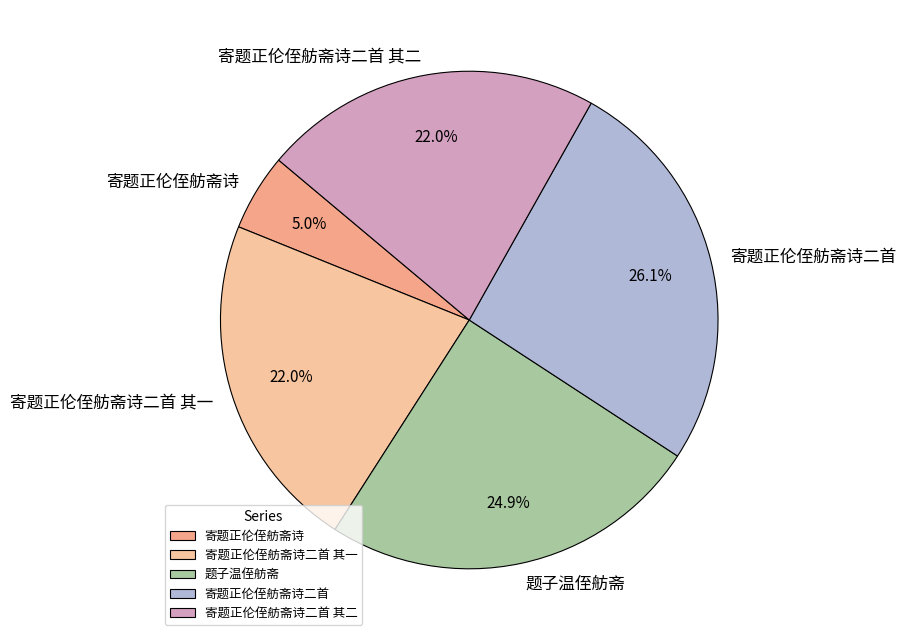

Which slice is the smallest?

寄题正伦侄舫斋诗